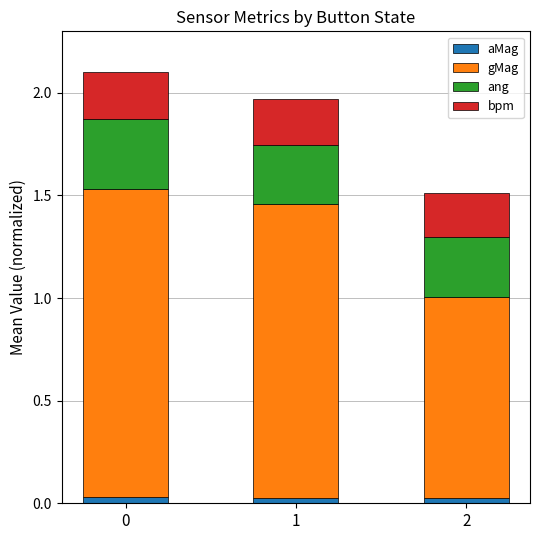

Which series has the widest spread of values?

gMag